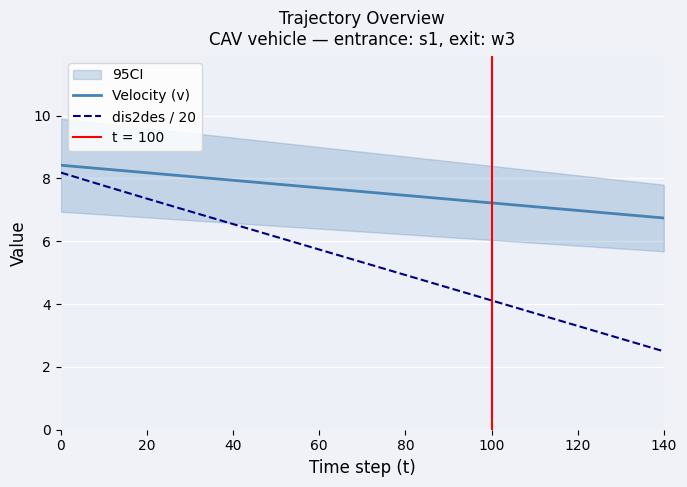

What is the value of the dis2des / 20 point at the 15th from the left?

2.5